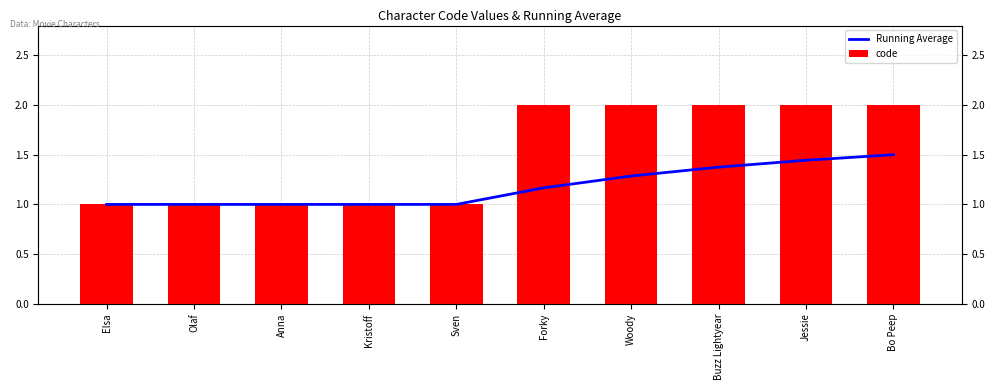

True or false: Running Average has a value of 2.2 at Bo Peep.

False